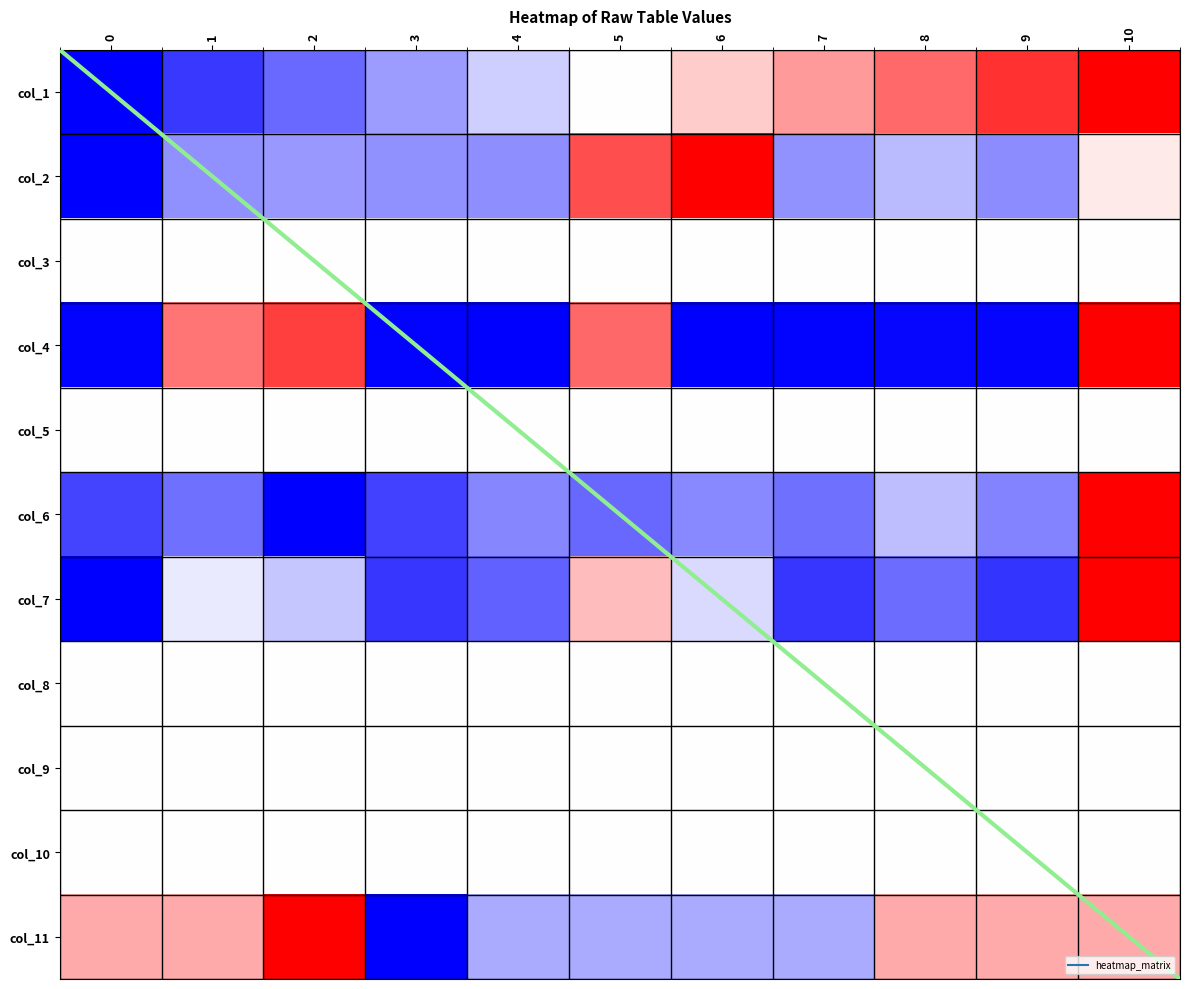

The col_6 series shows 0.3 at 5. True or false?

False